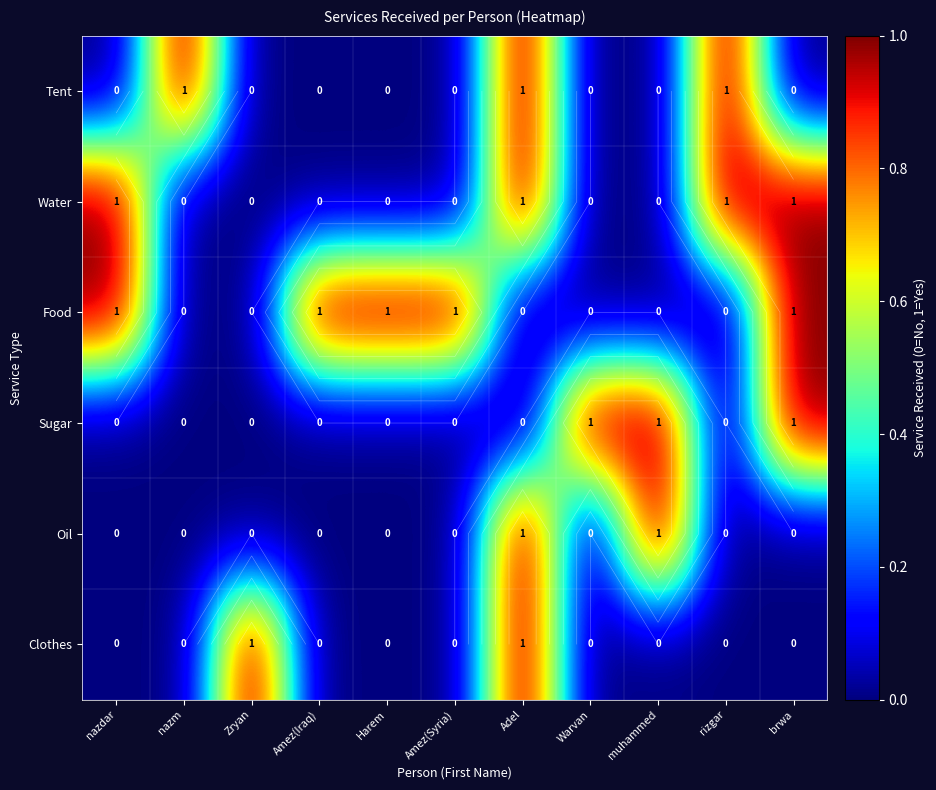

Which label corresponds to the largest value in the chart?

nazm